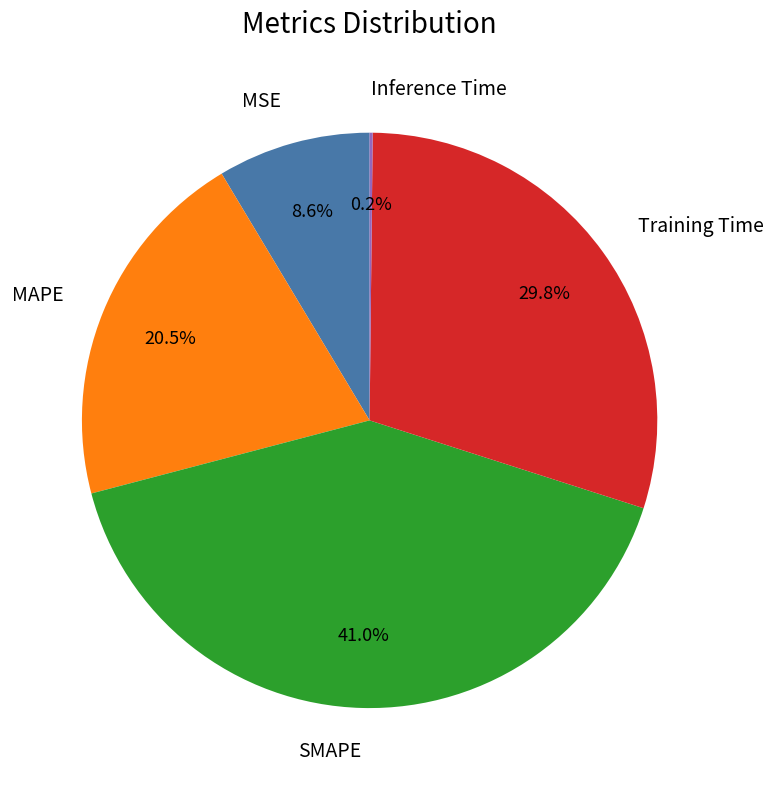

Is MAPE the majority of the pie?

No